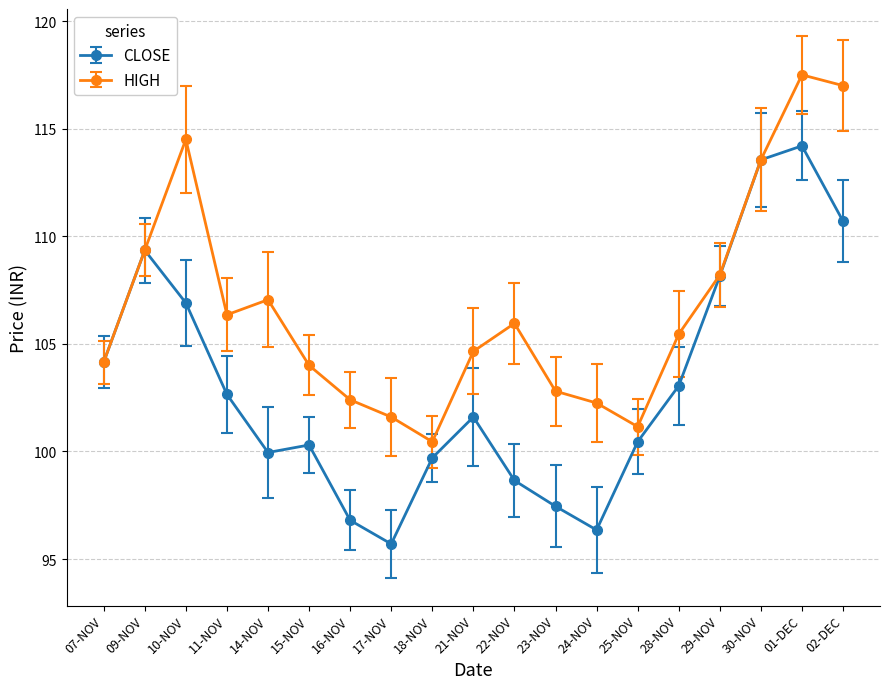

The CLOSE series shows 108.2 at 29-NOV. True or false?

True